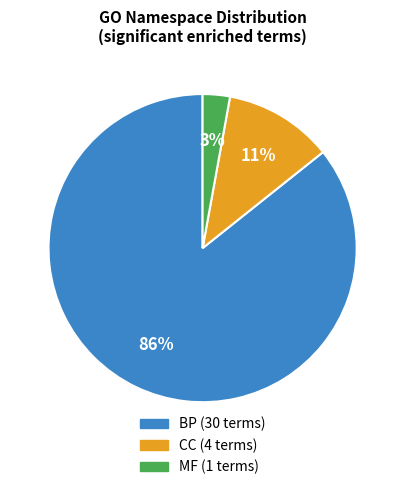

Rank the categories by value from lowest to highest.

MF, CC, BP